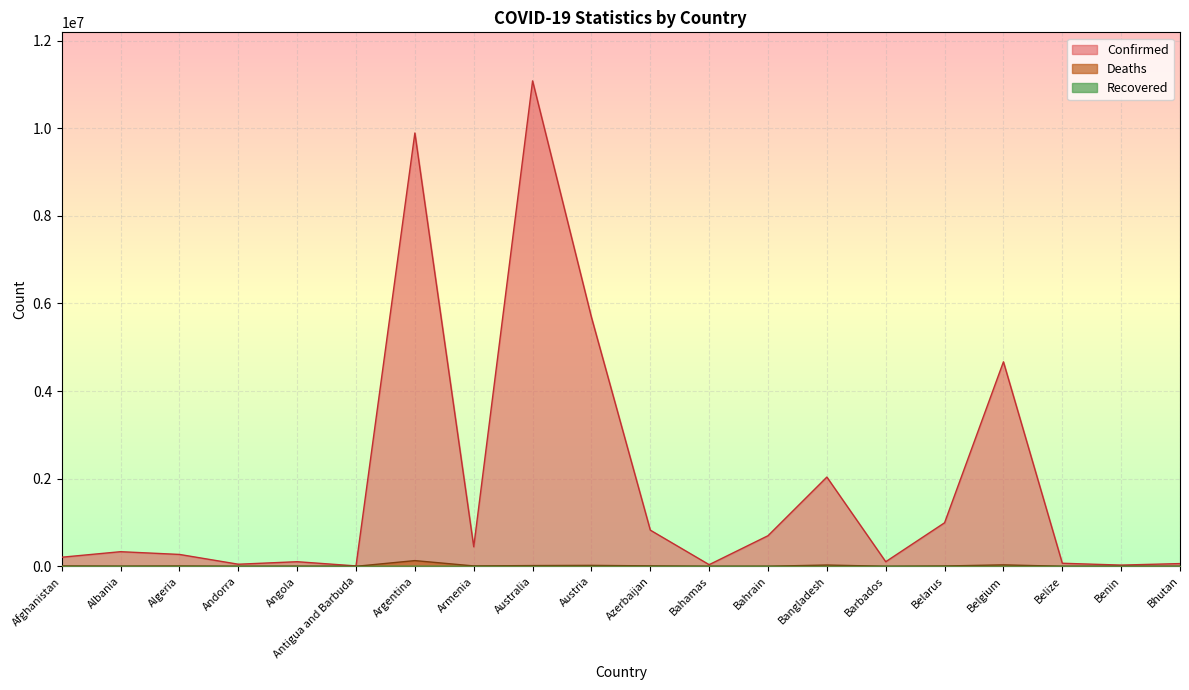

Where is the first local minimum for Confirmed?

Andorra